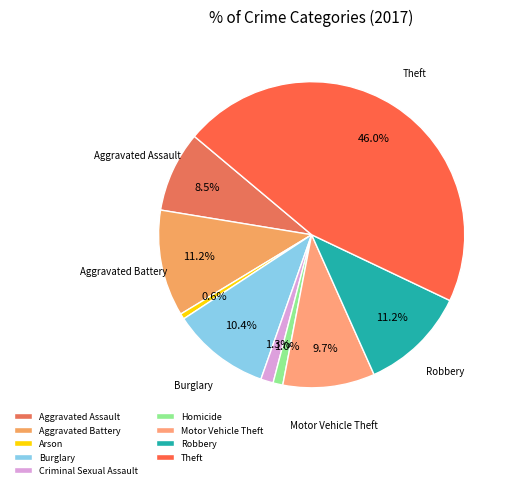

What percentage is the Burglary slice, to the nearest percent?

10%